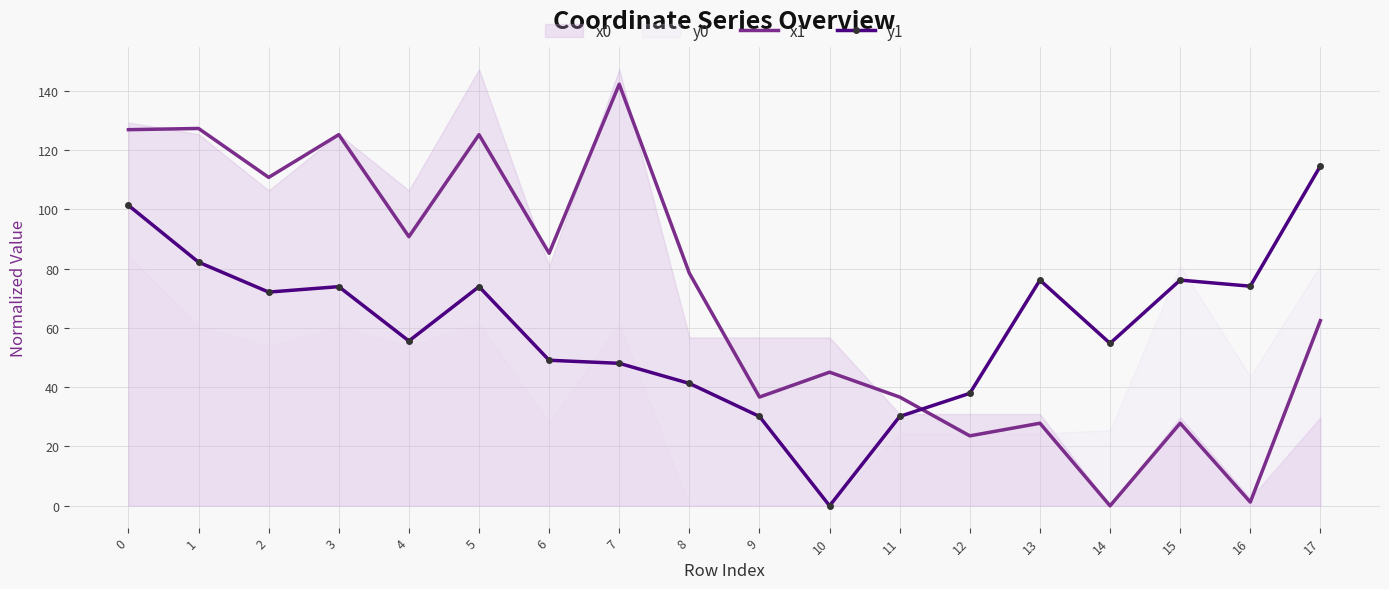

How many intersections are there between y1 and x1?

1